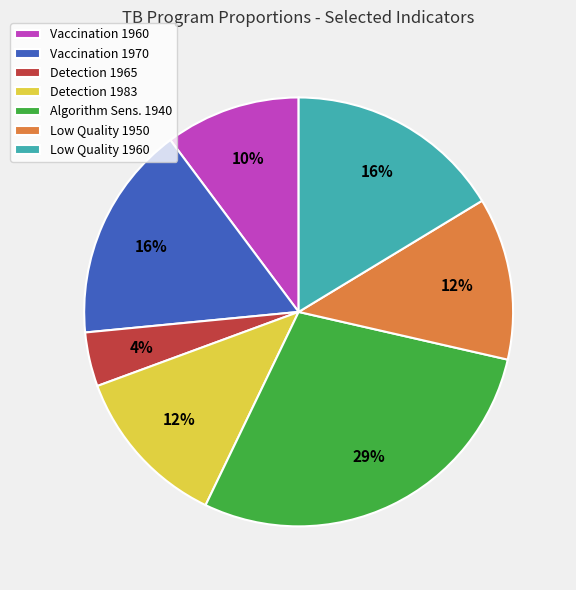

Which category has the biggest portion of the pie?

Algorithm Sens. 1940